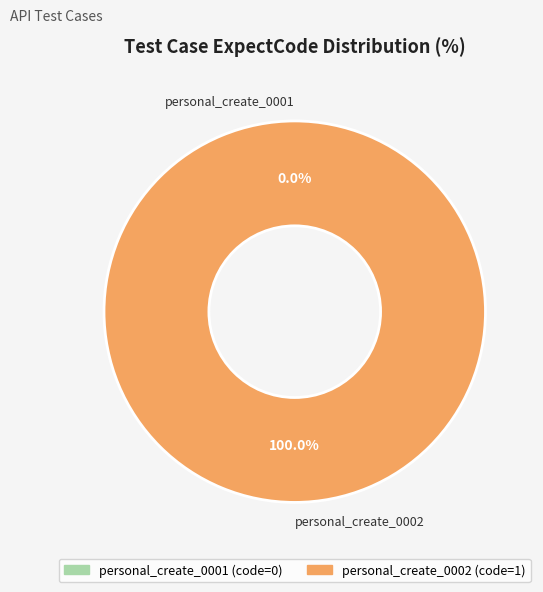

Which slice is the smallest?

personal_create_0001